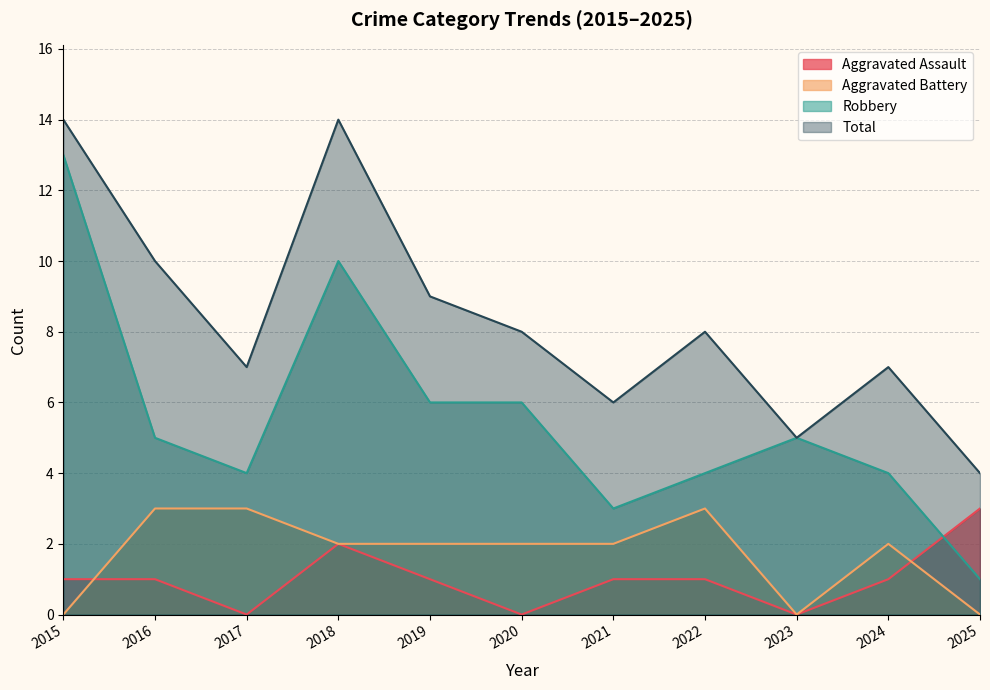

Where is the first local minimum for Aggravated Assault?

2017